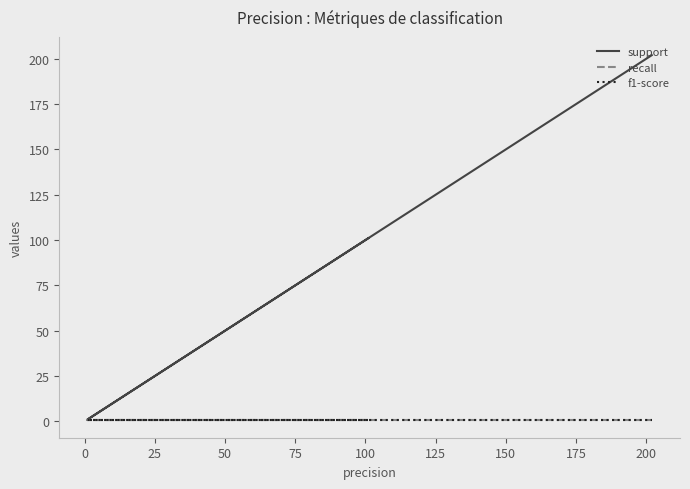

Rank the series at 50 from lowest to highest value.

recall, f1-score, support